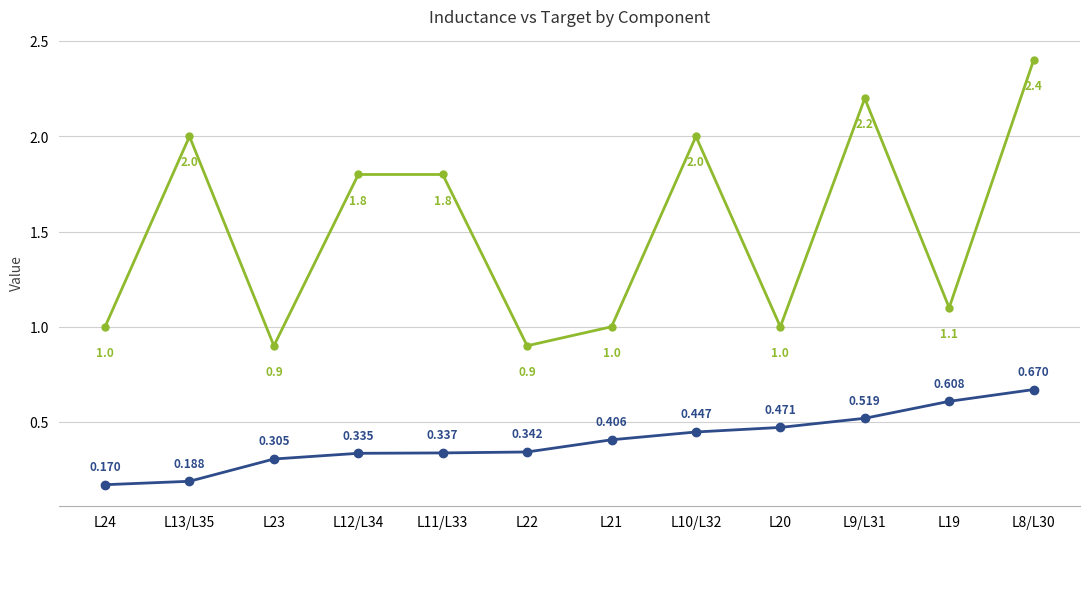

Is it true that Total Wire / 10 (in) equals 0.4 at L22?

False